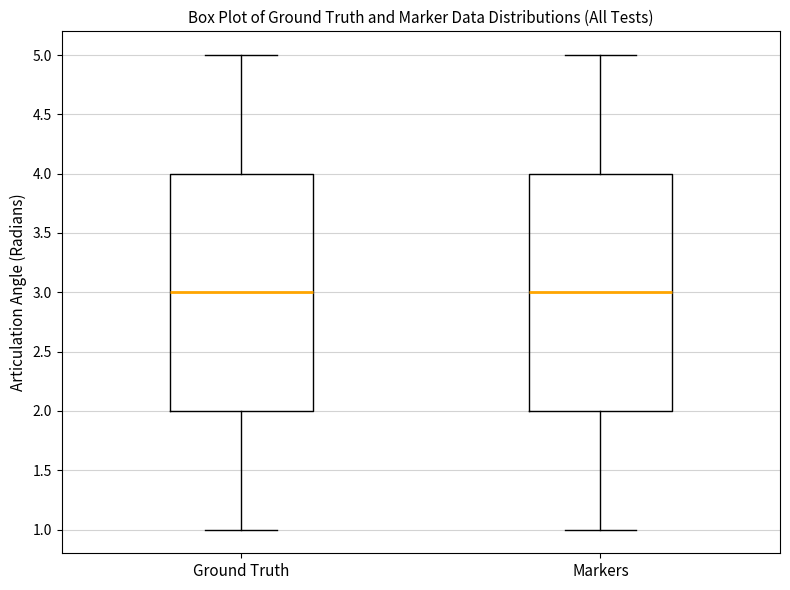

Reading left to right, read every box against the y-axis: the position of its median line, the range the box covers, and the ends of its whiskers. The values are not printed on the chart, so give them approximately, as read against the axis.

Ground Truth: median 3, box 2 to 4, whiskers 1 to 5
Markers: median 3, box 2 to 4, whiskers 1 to 5